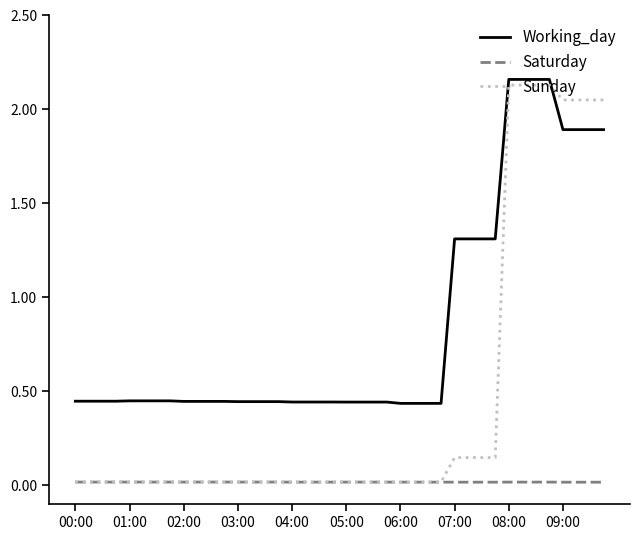

True or false: Working_day and Saturday intersect in this chart.

False